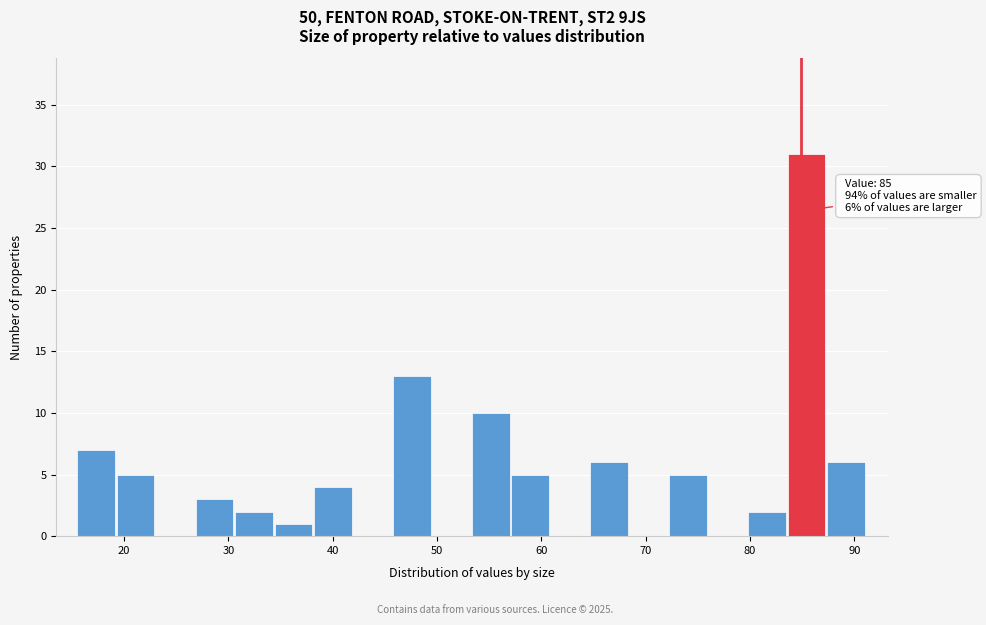

Read against the x-axis, roughly where is the centre of the tallest bar?

85